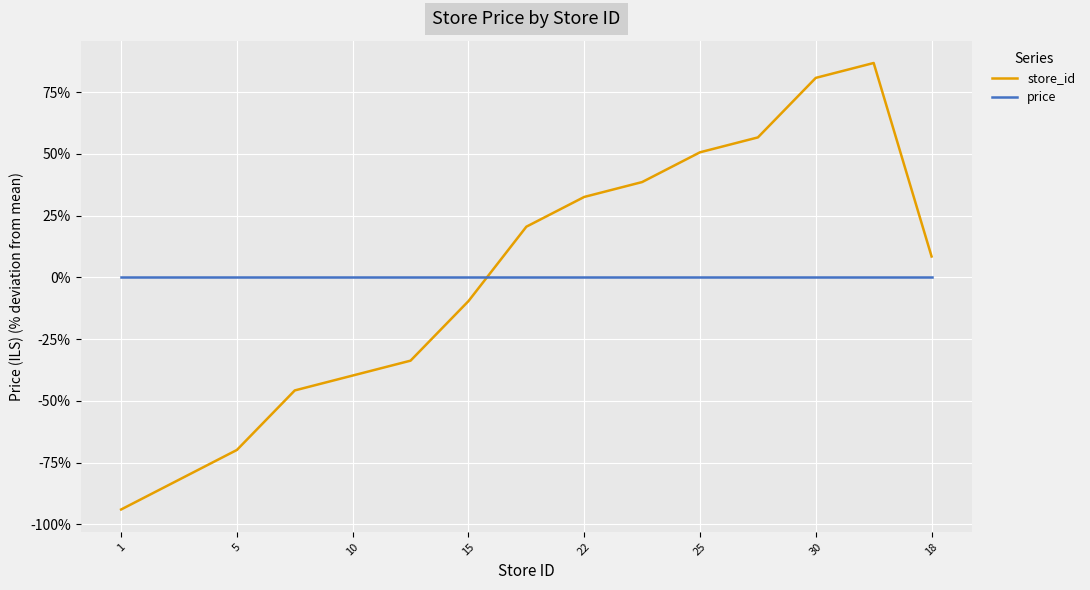

List the series in order of their peak value, lowest first.

price, store_id